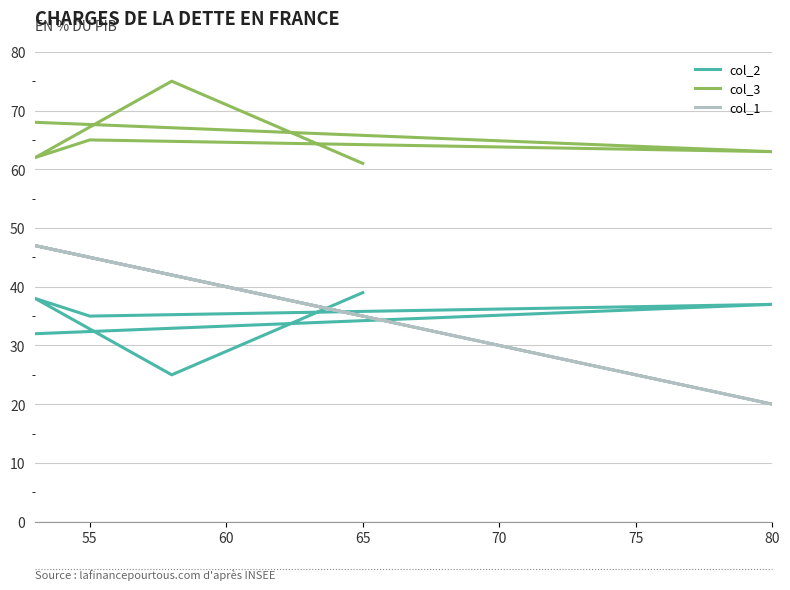

How many lines are shown in the chart?

3